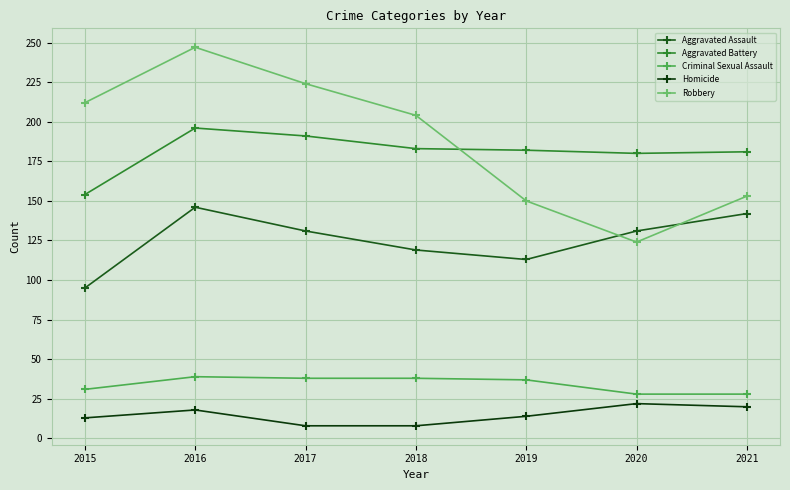

True or false: Aggravated Battery and Homicide cross at least once.

False